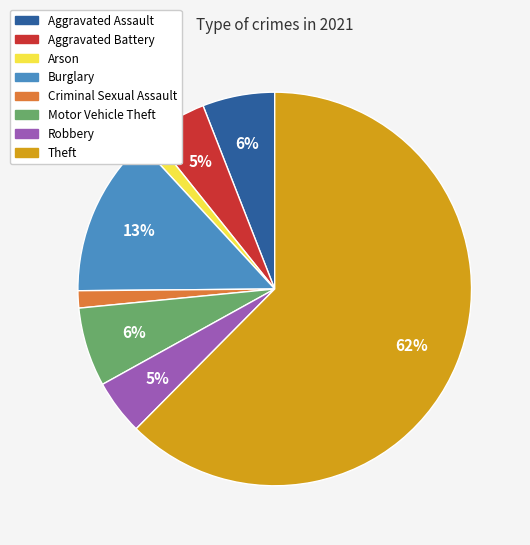

The Motor Vehicle Theft slice represents 6% of the pie. True or false?

True